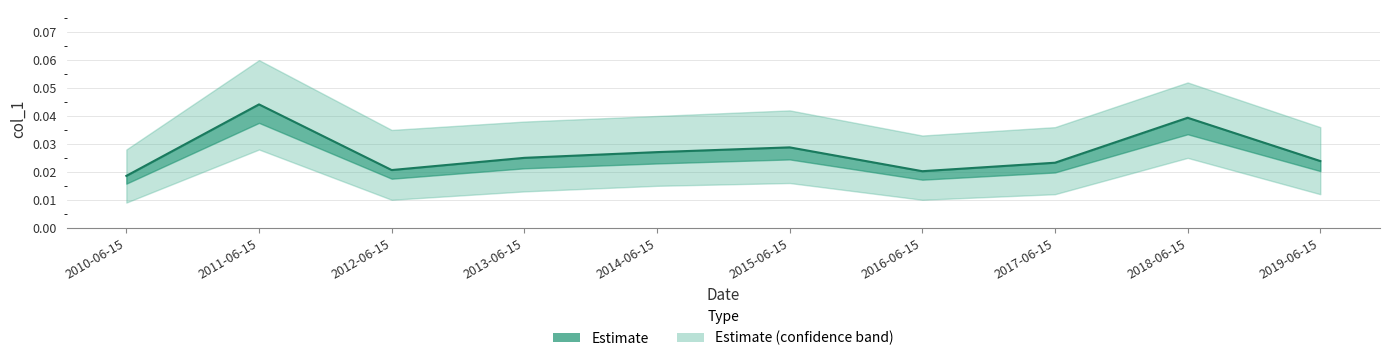

Is it true that the value at 2017-06-15 is 0.0?

False